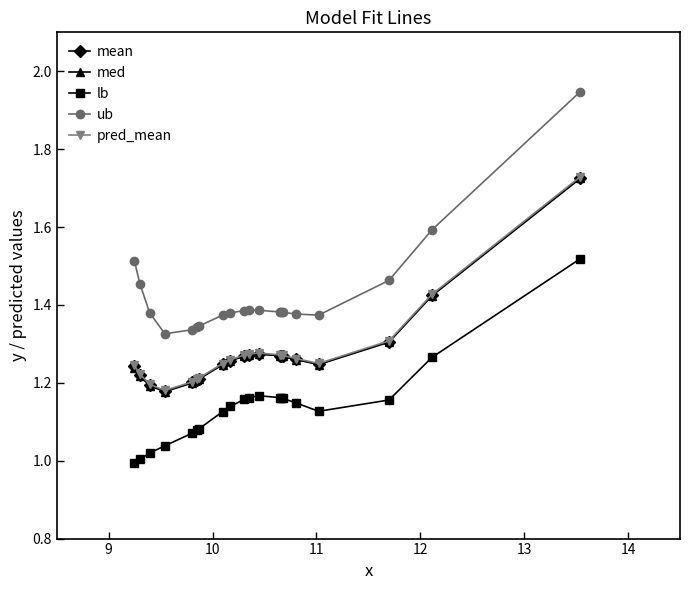

Which series has the widest spread of values?

ub